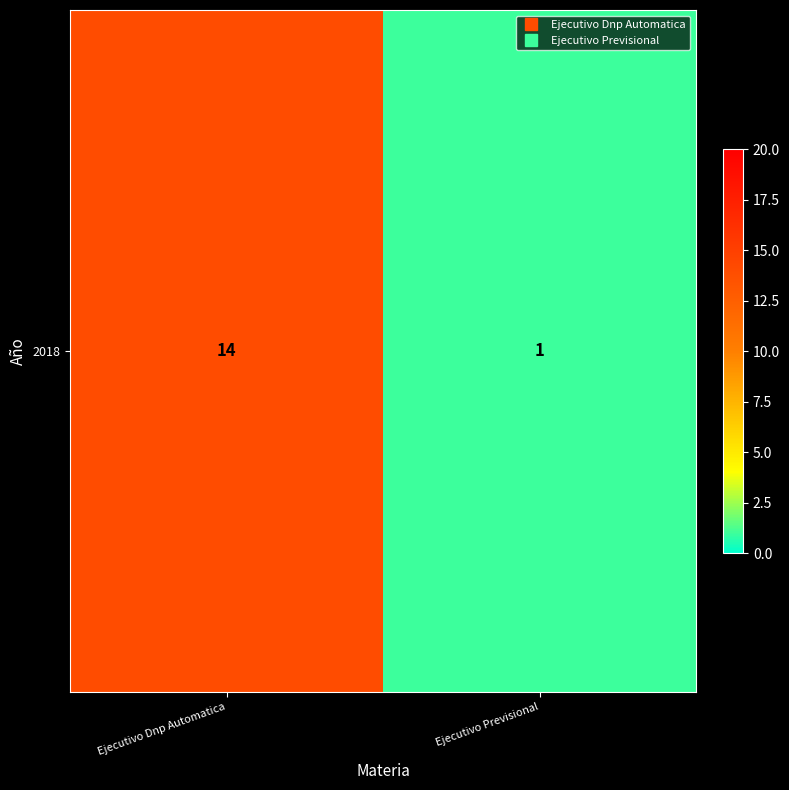

What is the sum of the values at Ejecutivo Previsional and Ejecutivo Dnp Automatica?

15